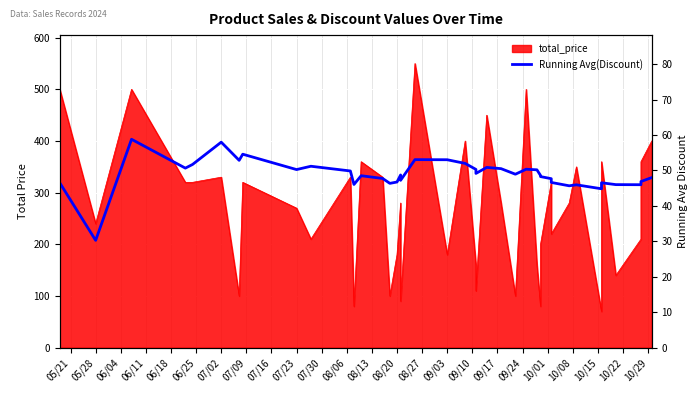

Where does the data first go above 48?

06/04